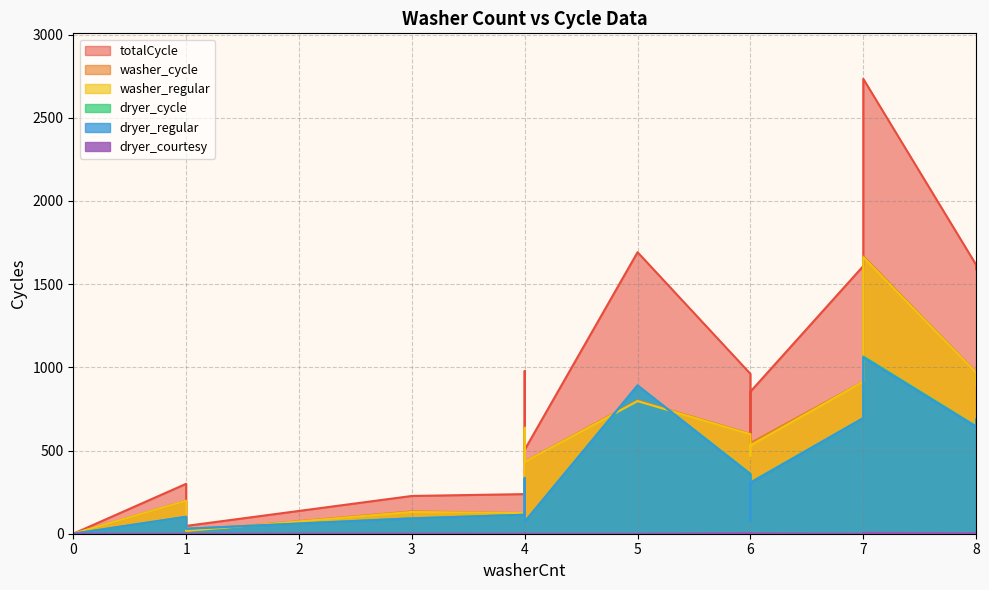

At which category does dryer_cycle reach its first local peak?

7